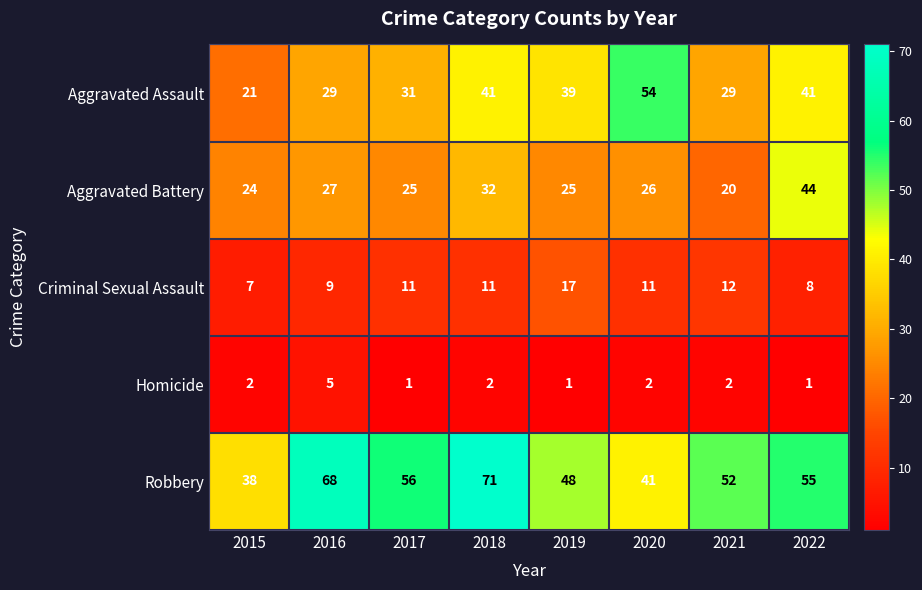

Between 2018 and 2022, which series saw the biggest shift?

Robbery